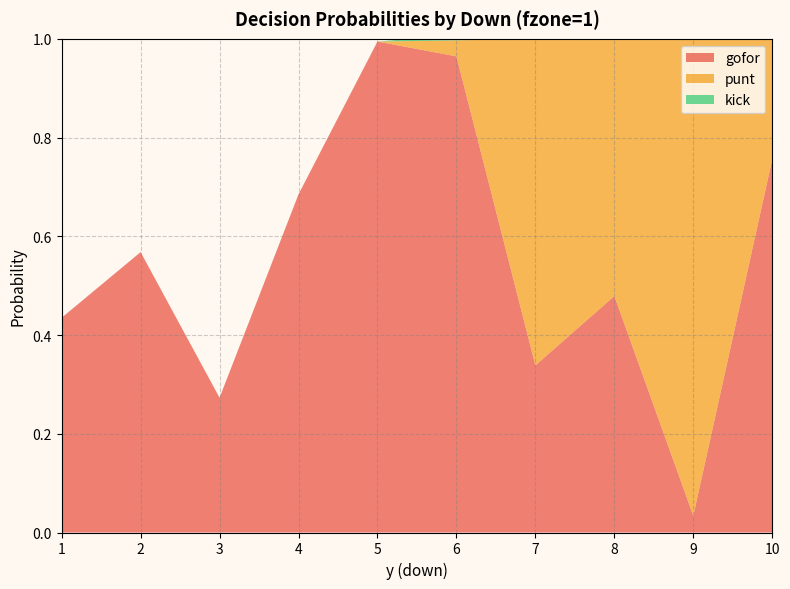

Reading left to right, transcribe all the data shown in this chart.

gofor: 0.4	0.6	0.3	0.7	1.0	1.0	0.3	0.5	0.0	0.8
punt: 0.0	0.0	0.0	0.0	0.0	0.0	0.7	0.5	1.0	0.2
kick: 0.0	0.0	0.0	0.0	0.0	0.0	0.0	0.0	0.0	0.0